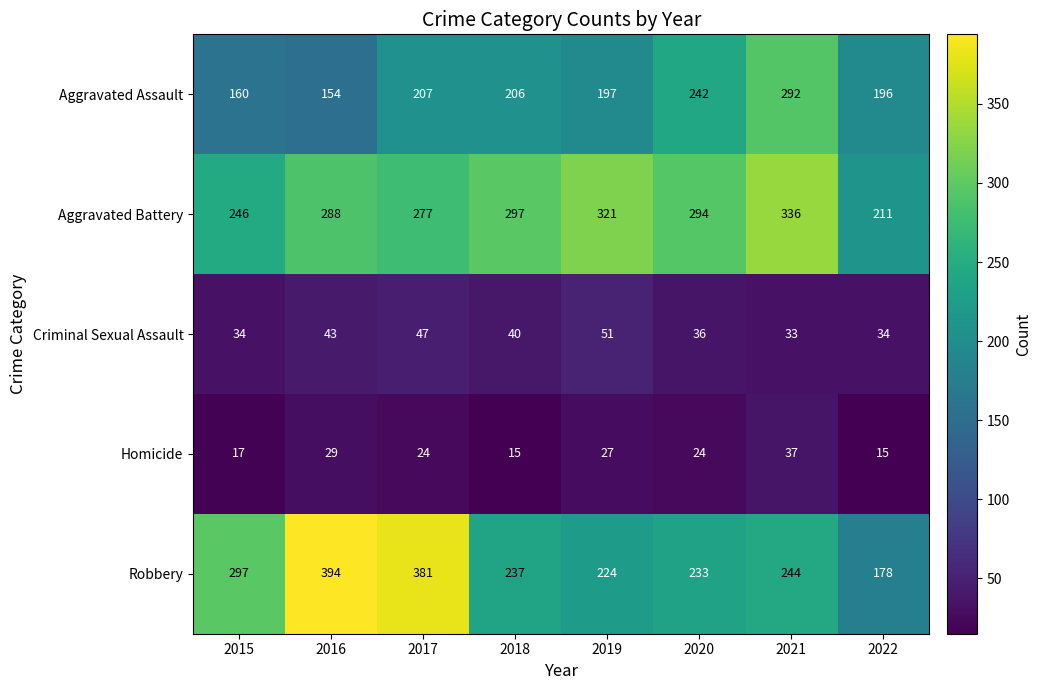

At which category does the chart reach its peak across all series?

2016